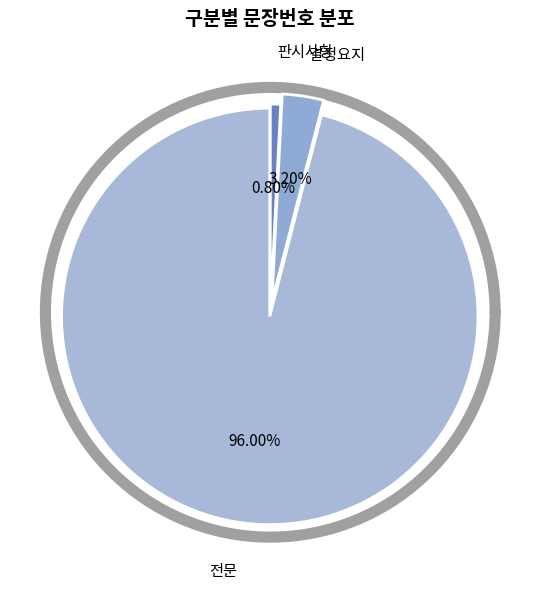

Do 결정요지 and 전문 together represent more than half of the pie?

Yes